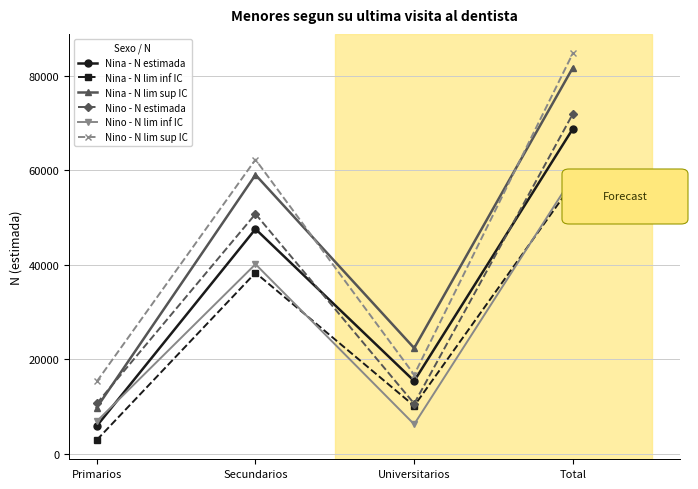

In Nino - N lim sup IC, how many points are higher than both neighbors (excluding endpoints)?

1